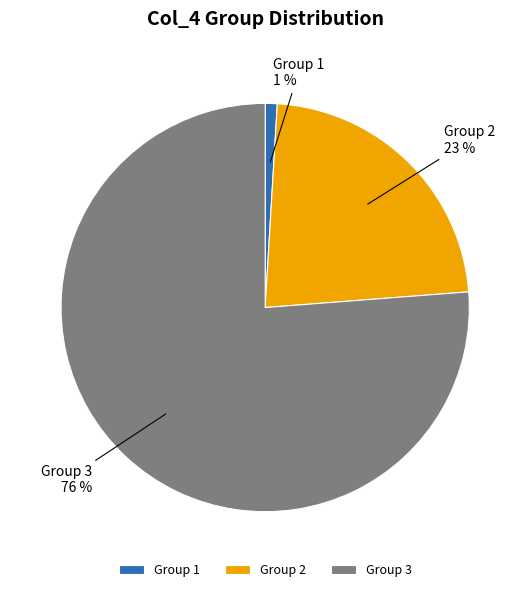

To the nearest percent, what is the average slice percentage?

33%